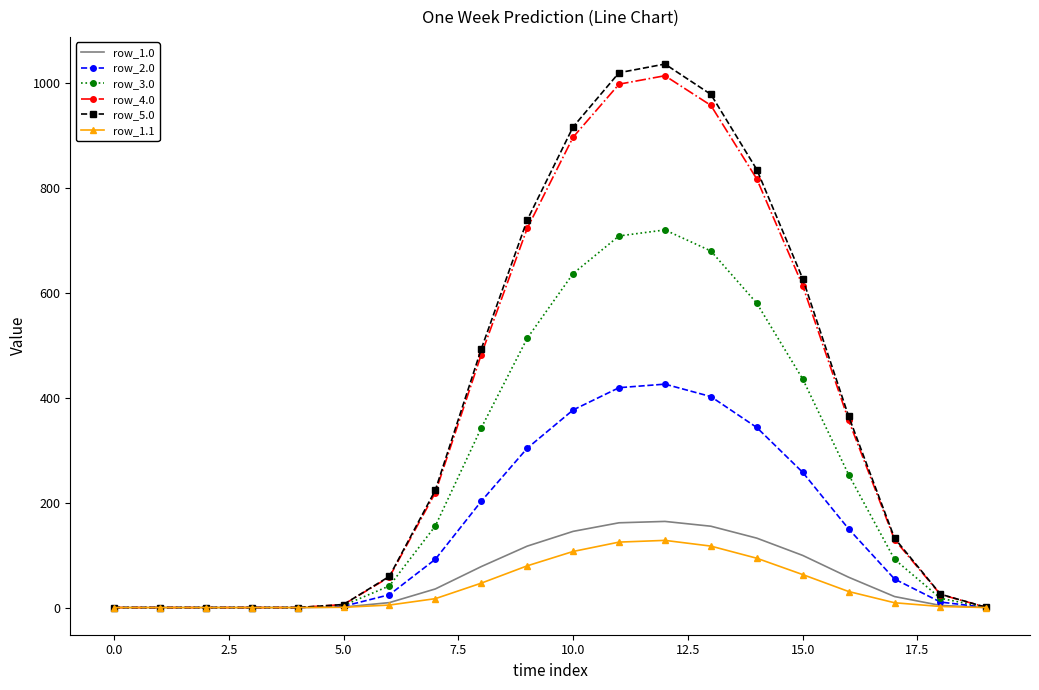

What is the maximum value shown in the chart?

1036.5